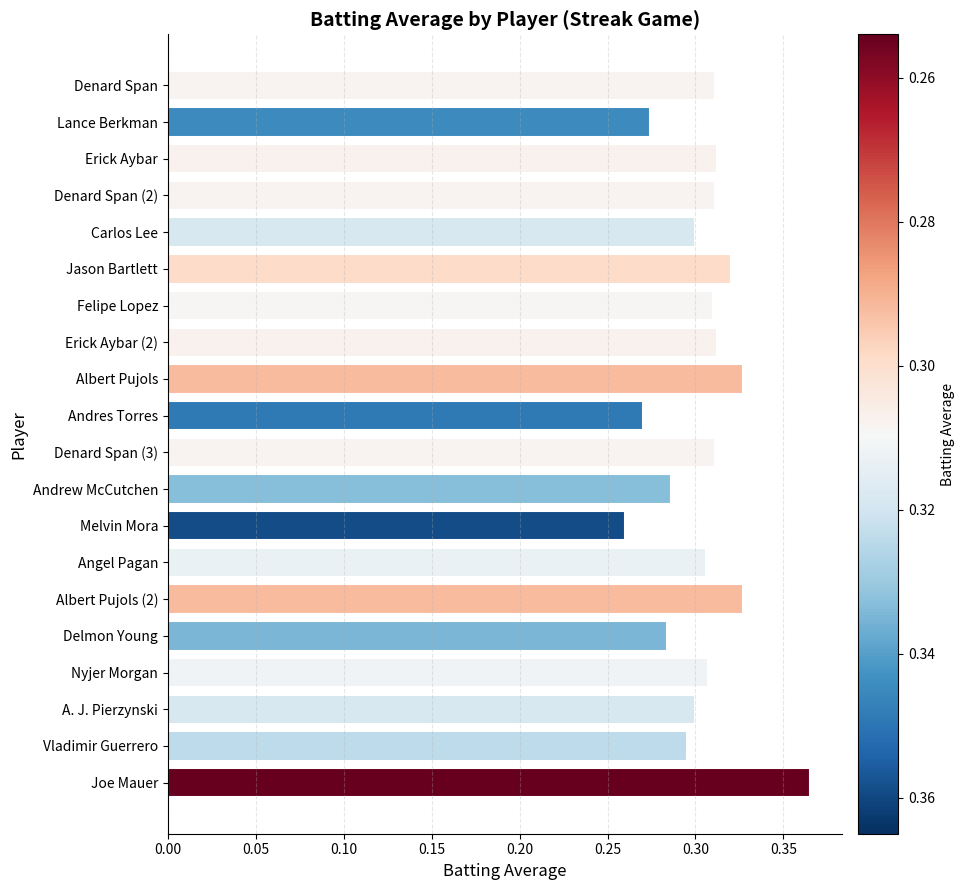

True or false: the data shows 0.5 at Denard Span (2).

False